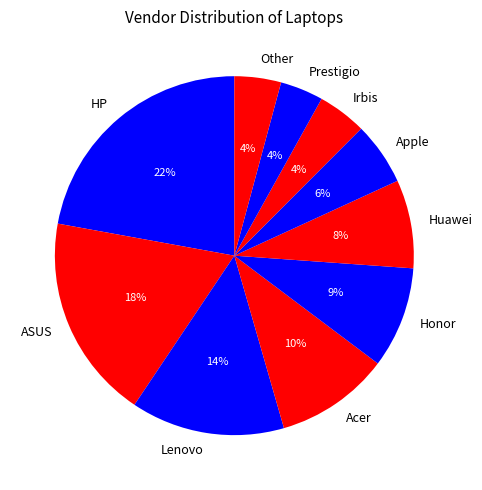

Between Prestigio and Apple, which is larger?

Apple